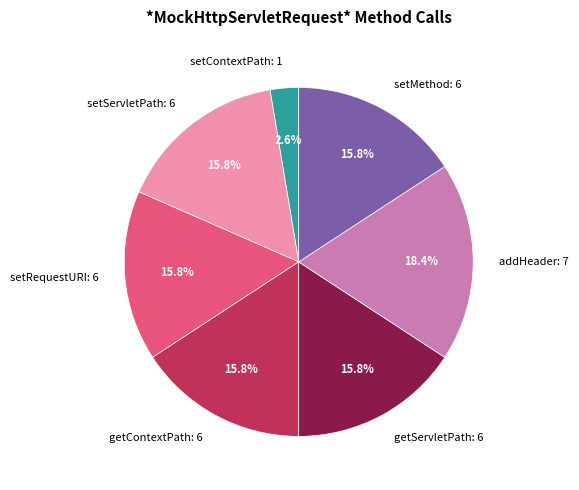

Count the number of slices in the pie.

7